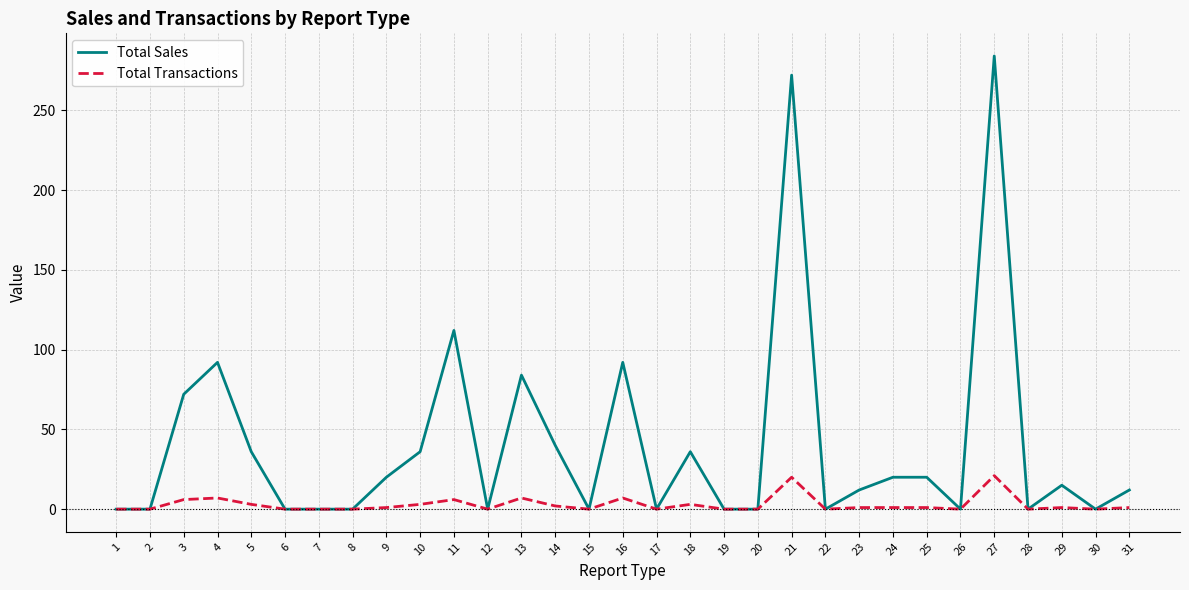

Which label corresponds to the largest value in the chart?

27